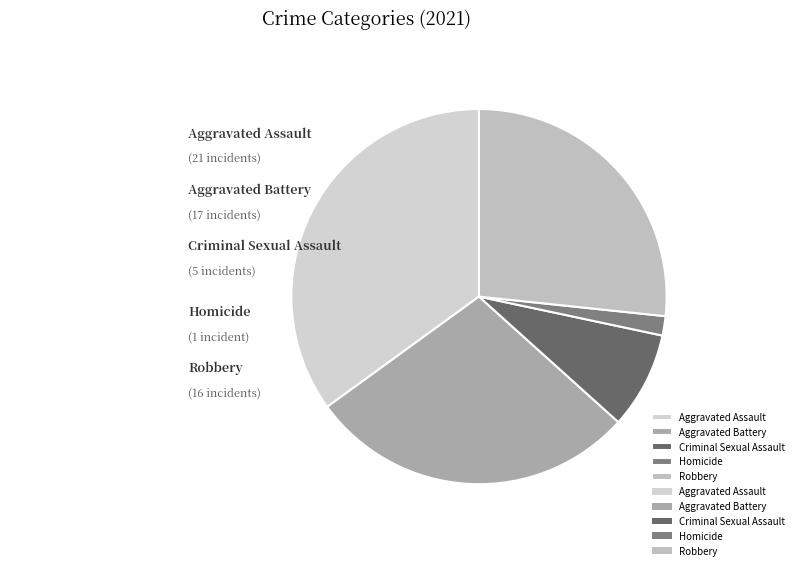

What is the total percentage of Robbery and Aggravated Assault?

61.7%